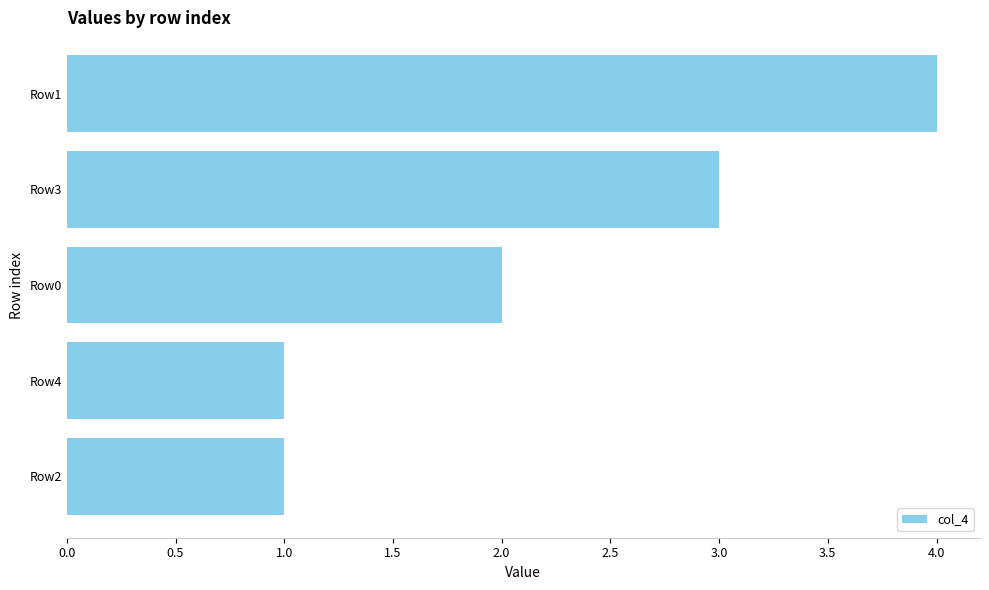

Approximately how many times larger is the value at Row2 compared to Row3?

0.3